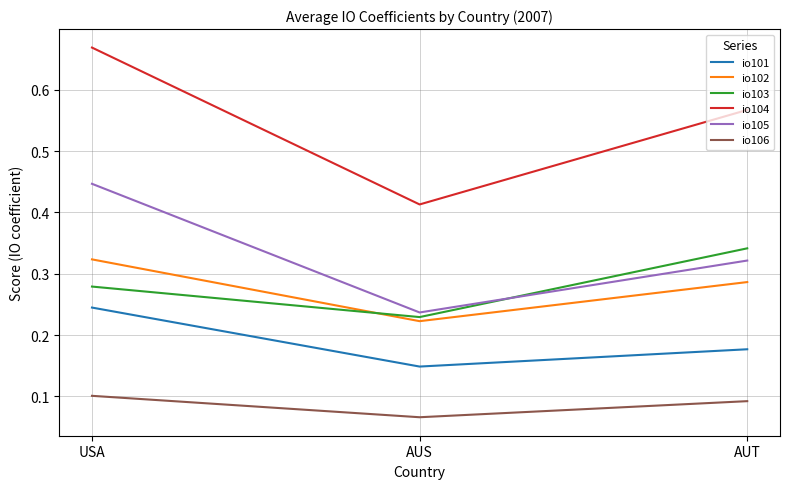

Which series has the largest total across all categories?

io104